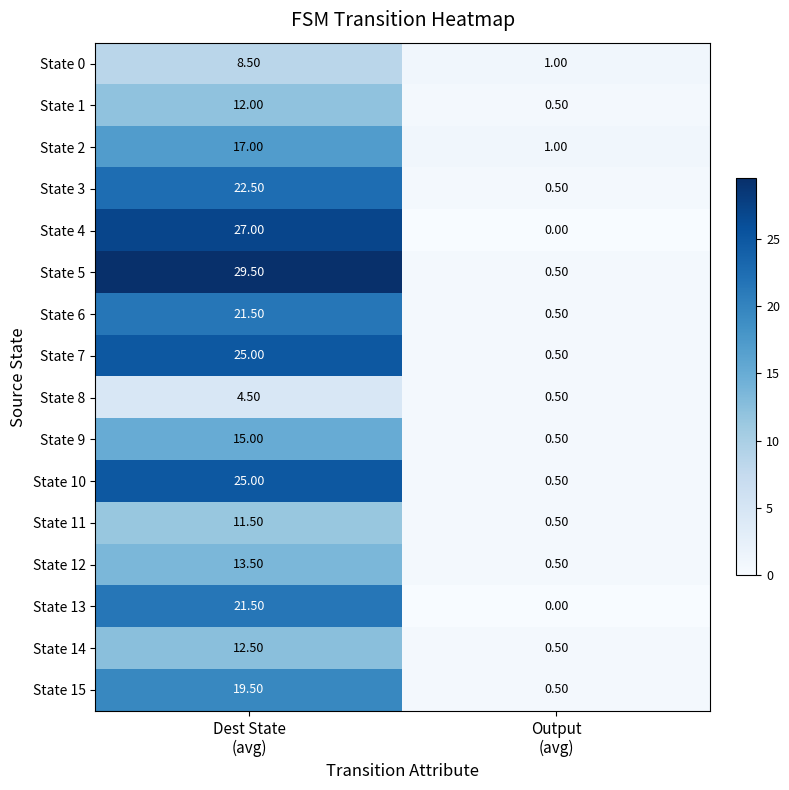

What is the sum of all State 10 values?

25.5